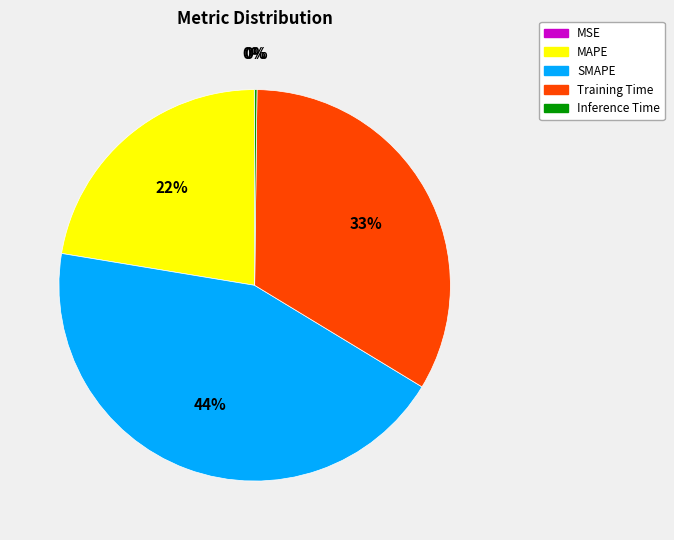

True or false: MAPE accounts for 22% of the total.

True